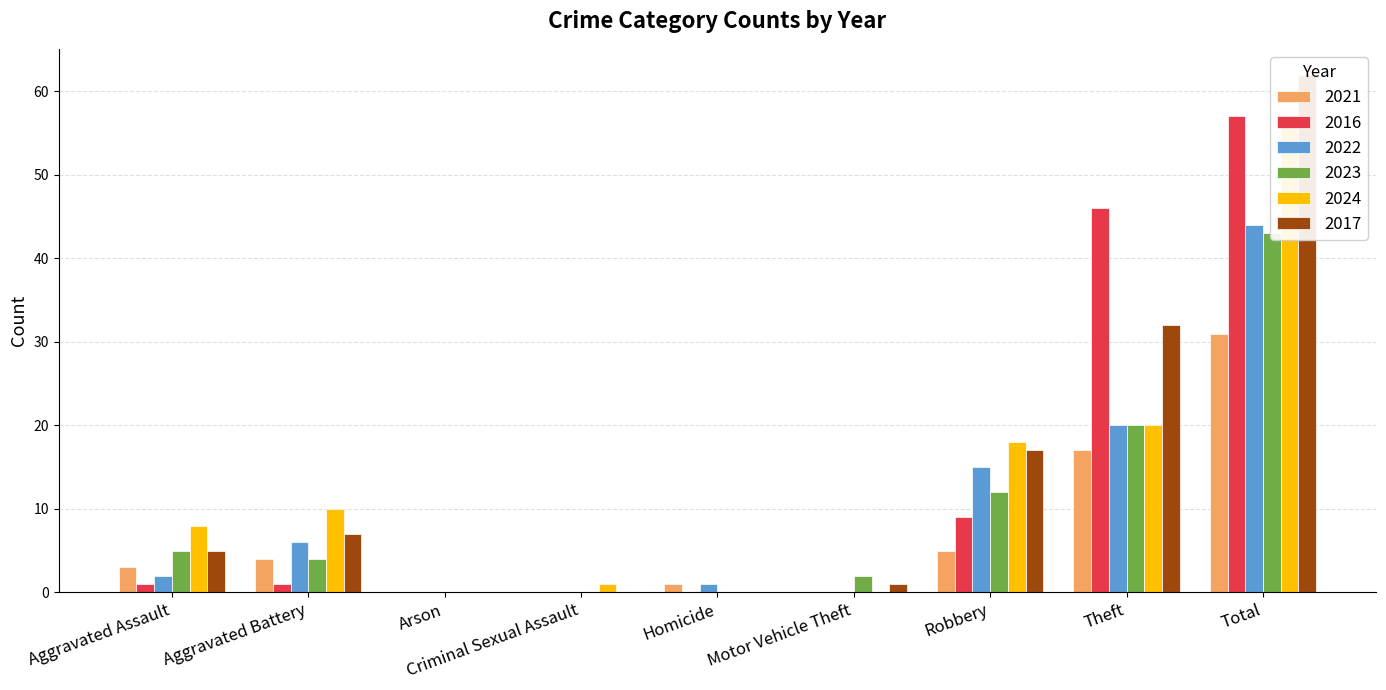

Reading right to left, what are all the values shown in this chart?

2021: 31	17	5	0	1	0	0	4	3
2016: 57	46	9	0	0	0	0	1	1
2022: 44	20	15	0	1	0	0	6	2
2023: 43	20	12	2	0	0	0	4	5
2024: 57	20	18	0	0	1	0	10	8
2017: 62	32	17	1	0	0	0	7	5